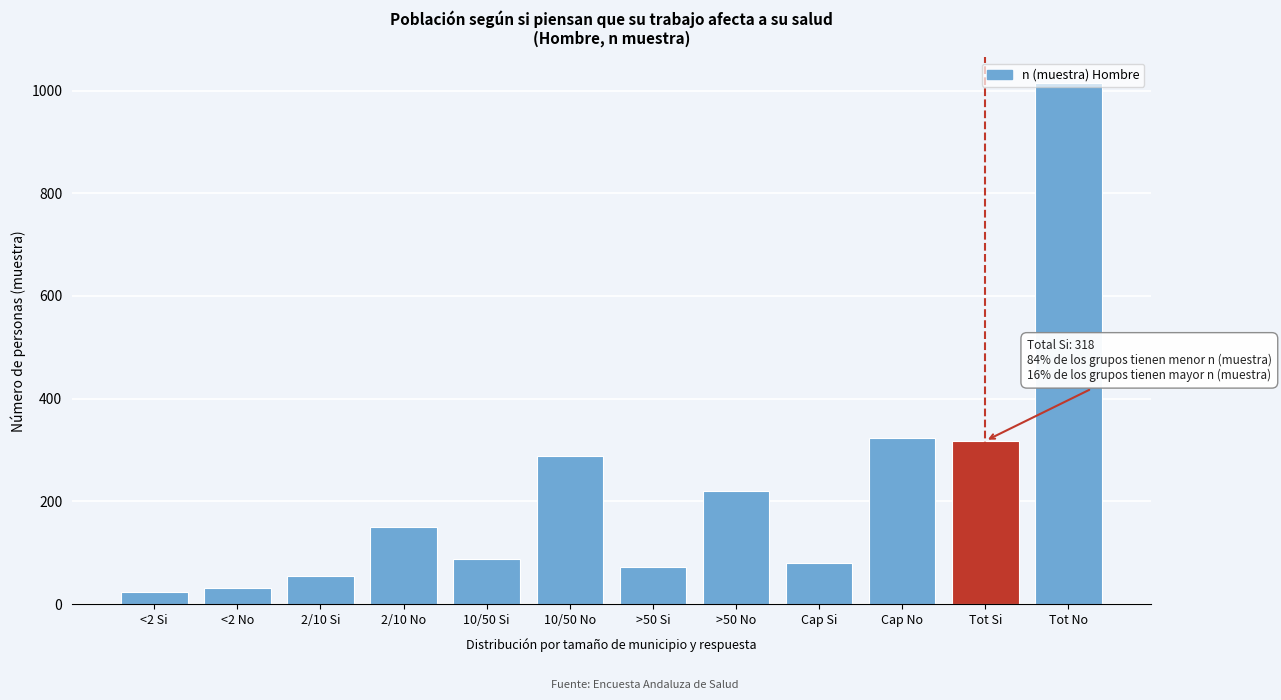

What is the difference between the maximum and minimum values?

991